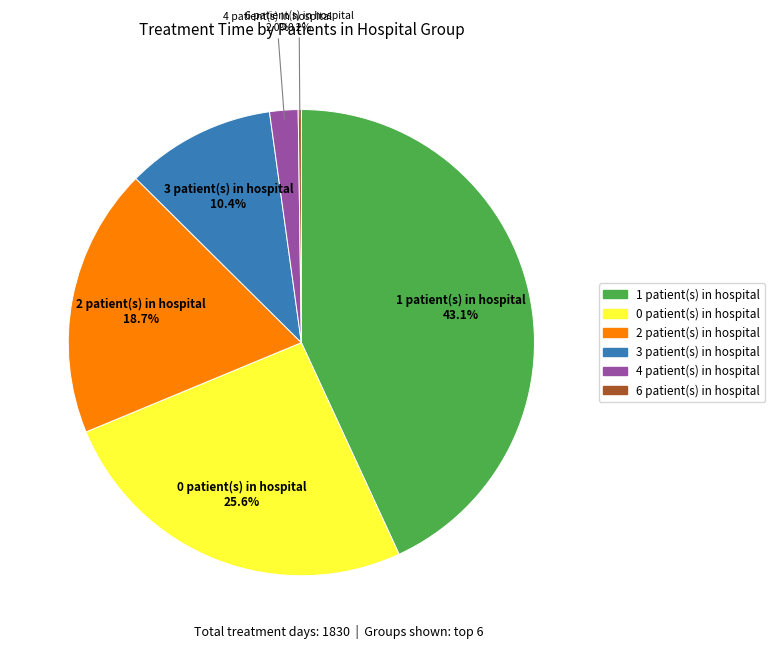

Is there a majority slice in this chart?

No